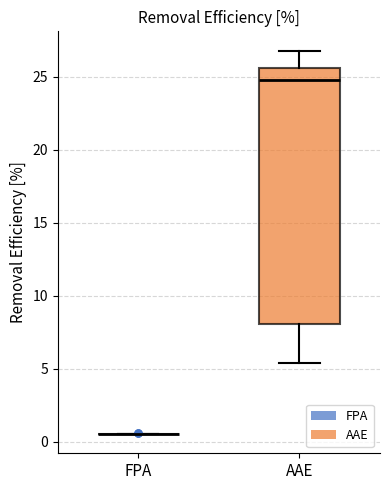

Where is the upper edge of the box for AAE on the y-axis? The values are not printed on the chart, so give them approximately, as read against the axis.

25.5